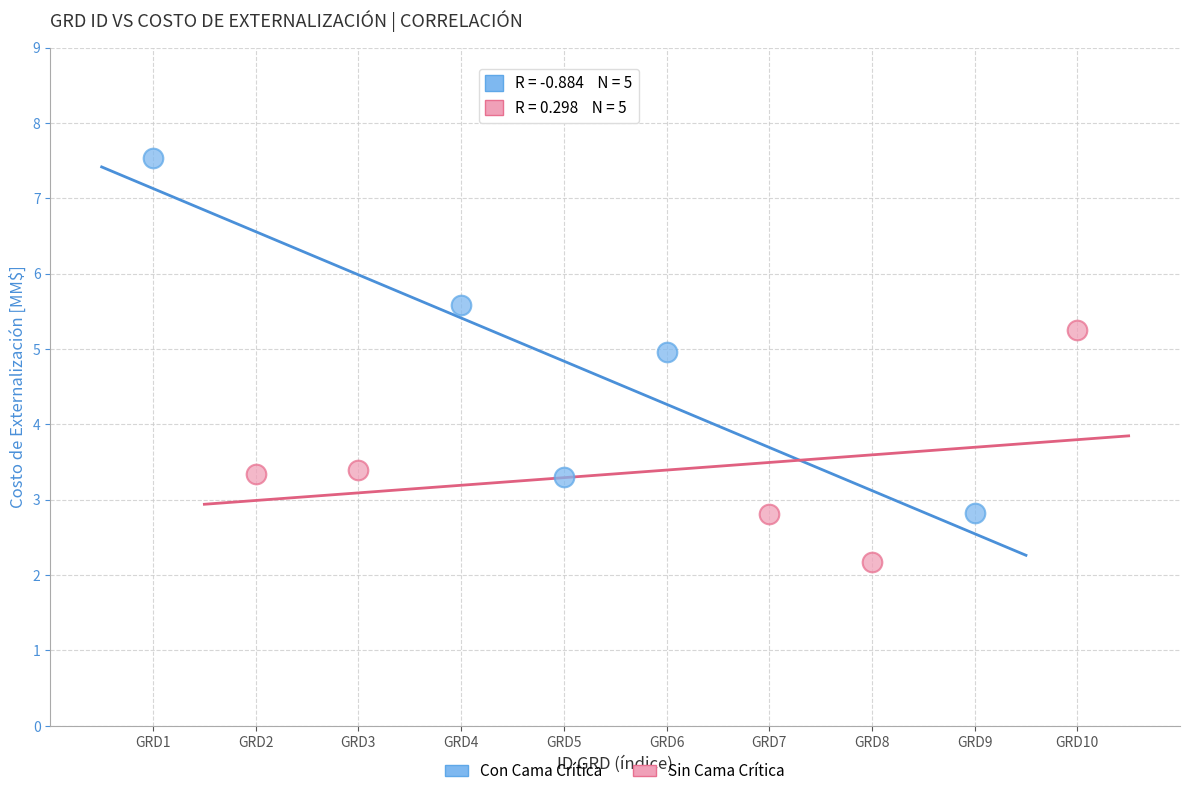

Which series contains the highest Y value?

Con Cama Crítica